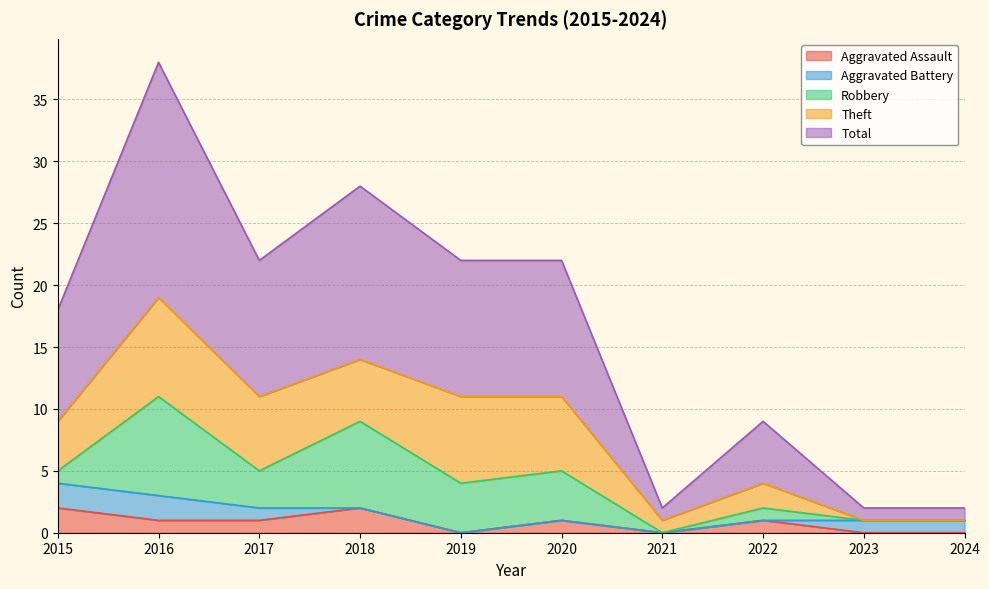

What is the highest value of the Aggravated Battery series?

2